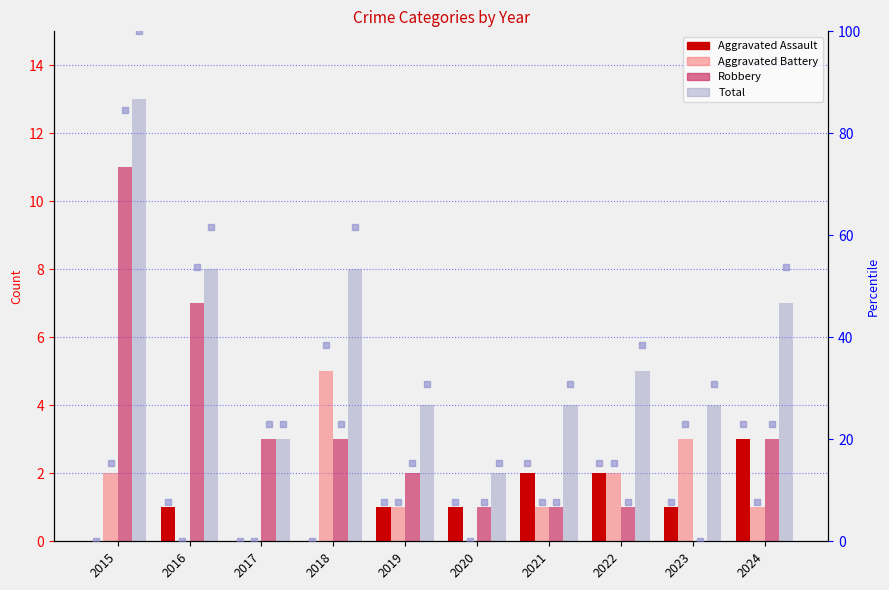

What are all the series names shown in the legend?

Aggravated Assault, Aggravated Battery, Robbery, Total